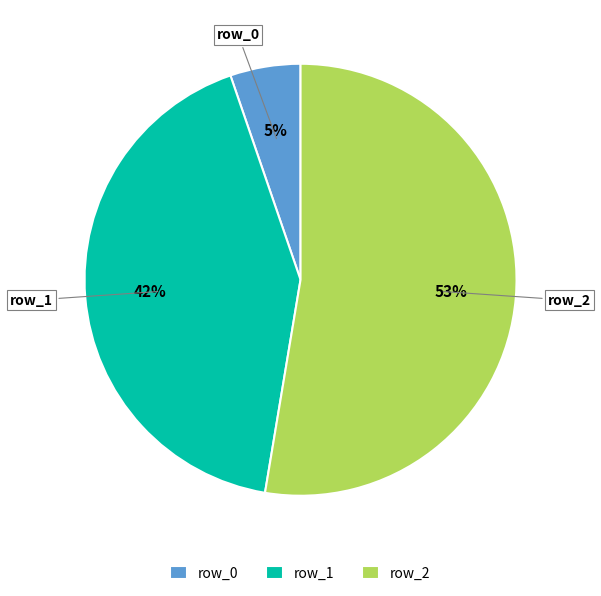

Does row_1 represent more than half of the total?

No